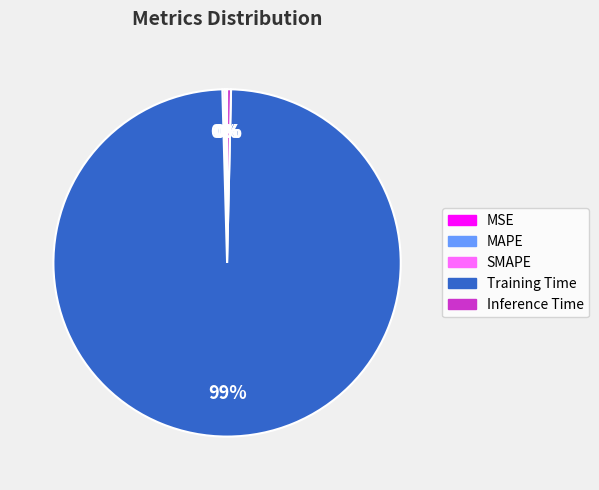

The Training Time slice represents 92% of the pie. True or false?

False